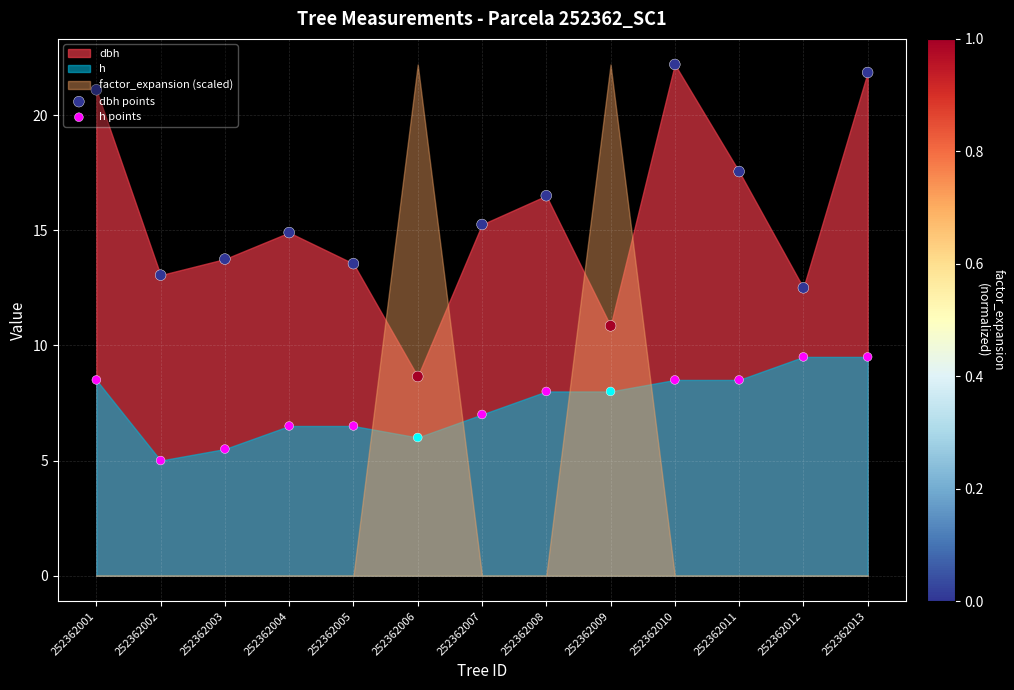

At how many categories does at least one series exceed 7?

13